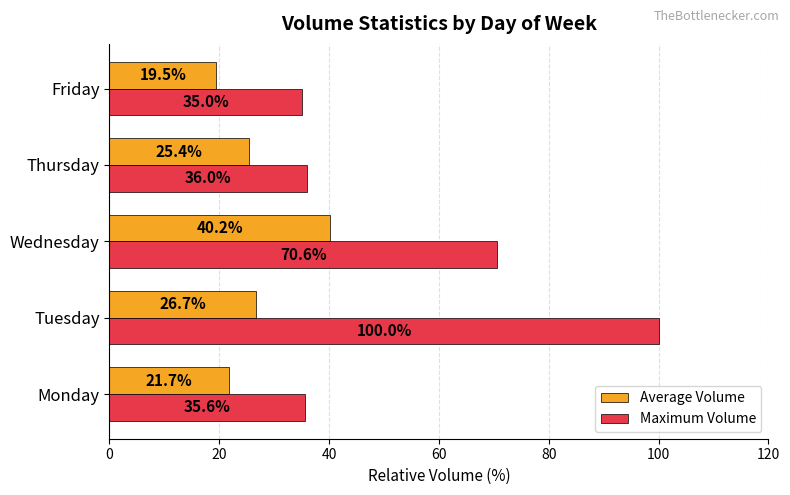

What is the maximum value shown in the chart?

100.0